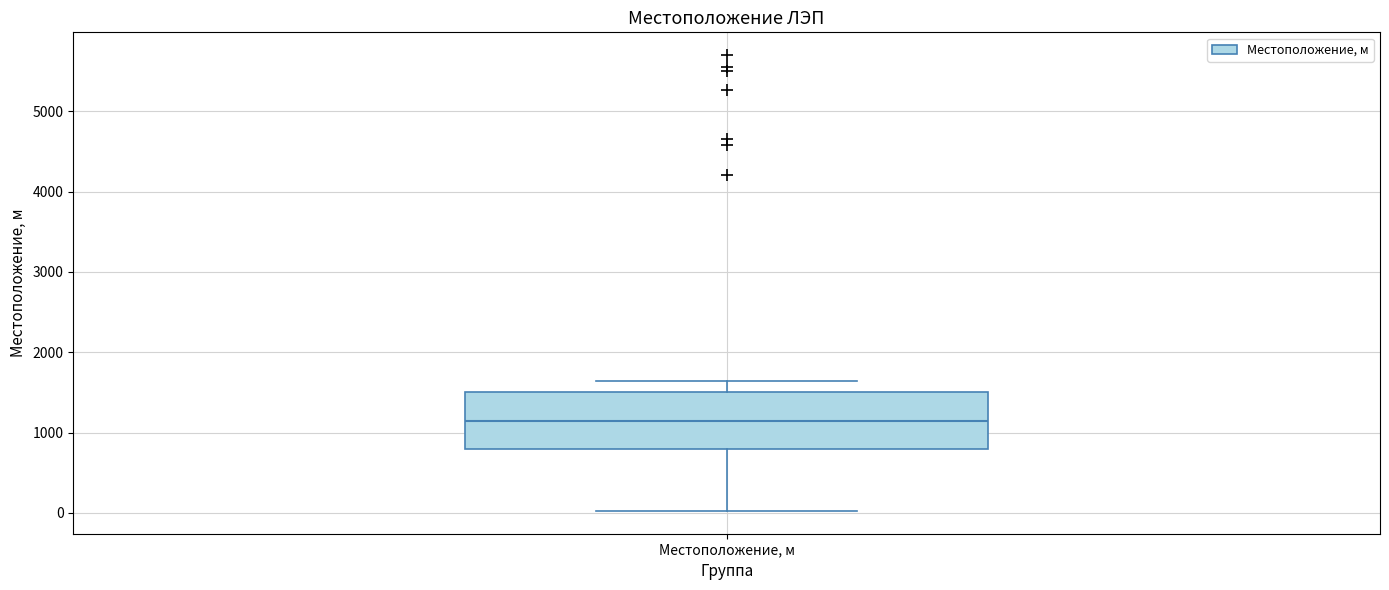

Where is the upper edge of the box for Местоположение, м on the y-axis? The values are not printed on the chart, so give them approximately, as read against the axis.

1500